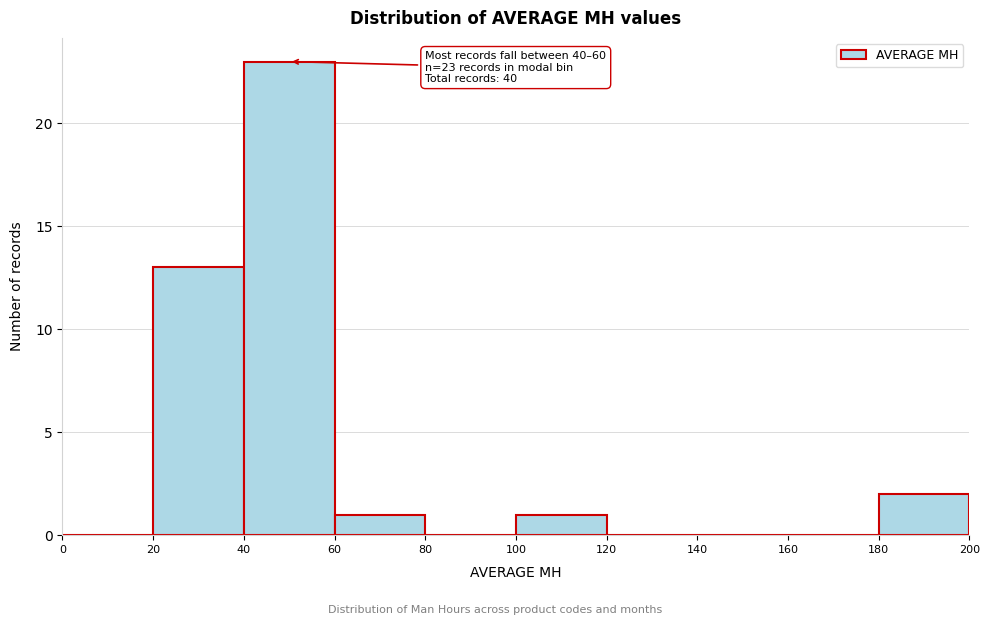

Over which range of the x-axis is the bar tallest?

40 to 60